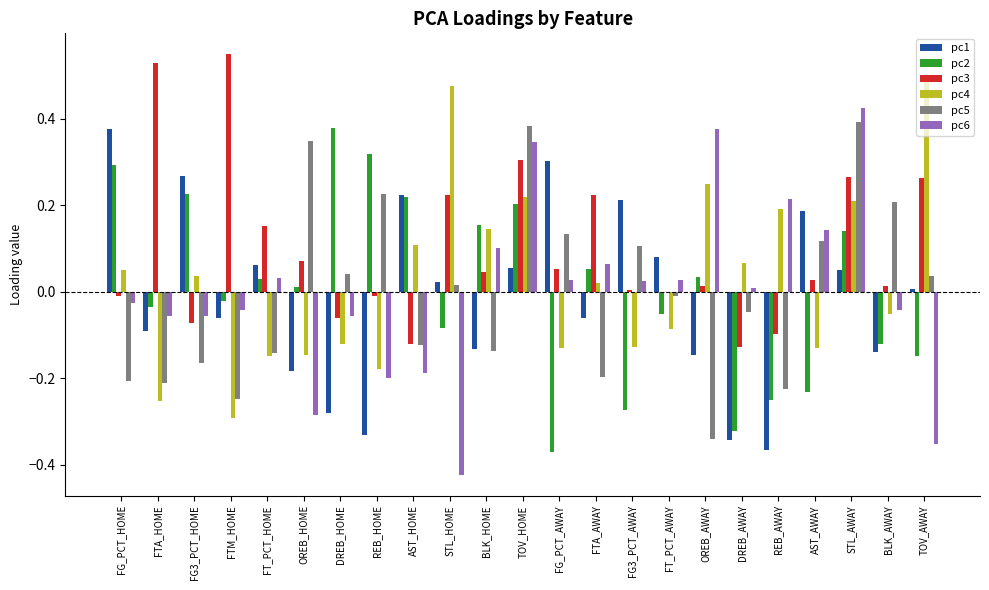

Which series has the largest total across all categories?

pc3